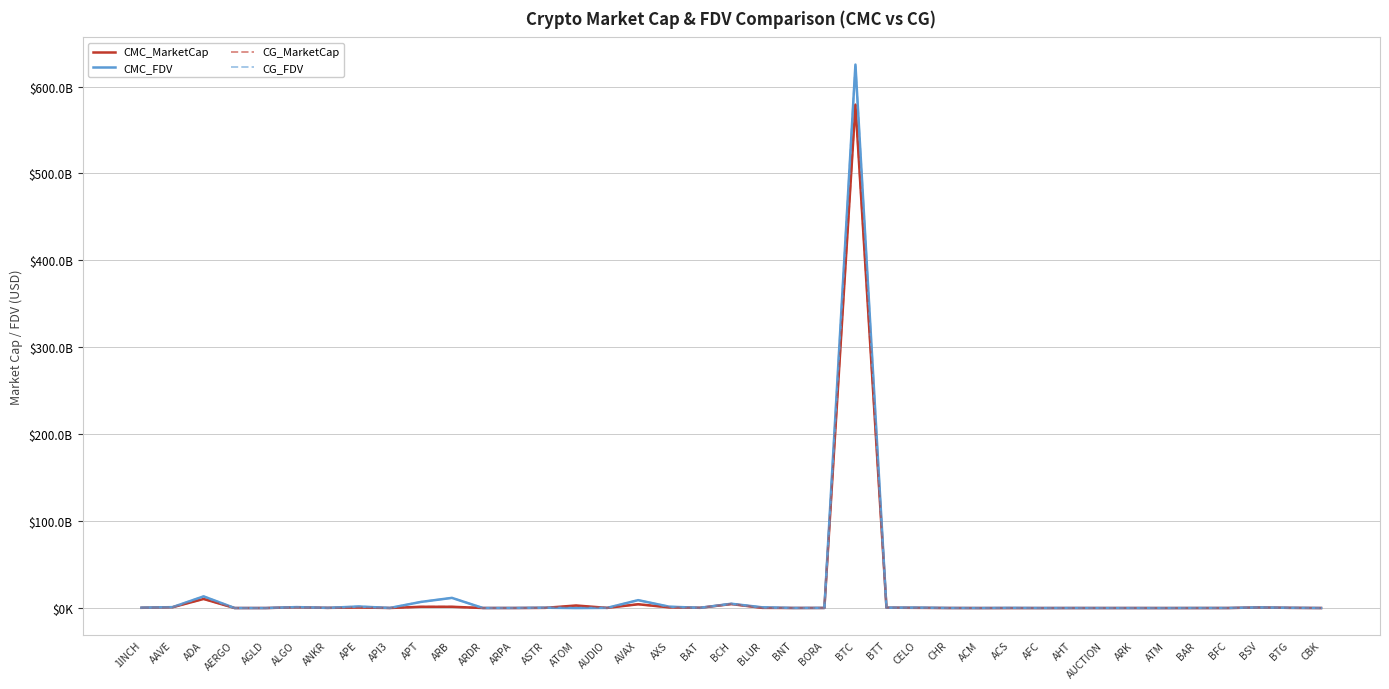

Reading right to left, extract all data points from this chart.

CMC_MarketCap: 46668399.9	254717120.4	696333792.0	62030240.8	28755040.1	10632588.7	48911184.0	32996220.1	29543995.6	7508343.4	0.0	16311665.2	79131323.0	258952510.7	440681594.9	579215293937.3	141773882.5	106121731.2	236131427.0	4616483638.1	316880756.9	830034053.6	4386287443.2	212129525.1	2966621926.8	233911961.1	70258904.4	73485134.7	1495825309.8	1480215558.8	93159556.9	678493440.5	243314073.0	878234098.7	44245491.9	47134275.3	10477636581.8	975516204.4	314722036.4
CMC_FDV: 61046290.1	305417543.9	759002982.3	105956840.0	110069867.0	27609454.5	48911184.0	50763259.3	79206862.2	63743064.5	200199455.0	44965117.5	115259390.2	509299712.2	458550369.8	625305521771.2	172018977.4	115866193.3	854102434.8	4978901749.1	319039144.6	1595012369.5	9118079069.2	228945147.3	0.0	411845217.9	113057418.0	73485134.7	11731963214.2	7063053211.4	135095069.1	1840762195.5	243314073.0	1124441463.6	44245491.9	53561676.5	13460605478.6	1075565551.8	459090727.0
CG_MarketCap: 47192826.0	276048815.0	695031260.0	62474227.0	28726249.0	10640400.0	48824980.0	32996300.0	30766352.0	14154133.0	60363536.0	16250592.0	65889917.0	259663332.0	442029037.0	579140499123.0	142194442.0	103321844.0	236578568.0	4616921781.0	316804259.0	771612951.0	4384732646.0	212515578.0	2501492620.0	233807266.0	55427493.0	74519667.0	1495909019.0	1479841608.0	93236803.0	678494744.0	198848403.0	878421411.0	48704483.0	47183731.0	10476174514.0	976026961.0	314553146.0
CG_FDV: 61732285.0	330995219.0	757583224.0	106592589.0	109849700.0	27629739.0	0.0	50763382.0	81567677.0	64141299.0	196531838.0	44707168.0	115132501.0	510697733.0	459952448.0	625223168184.0	172529256.0	103321844.0	855582754.0	4979367922.0	318962125.0	1594113204.0	9114827755.0	226511440.0	0.0	420173631.0	112866883.0	74519667.0	11732619760.0	7060907919.0	135708313.0	1840765731.0	243600214.0	1124681310.0	50418718.0	53617876.0	13452063715.0	1076121603.0	458844364.0